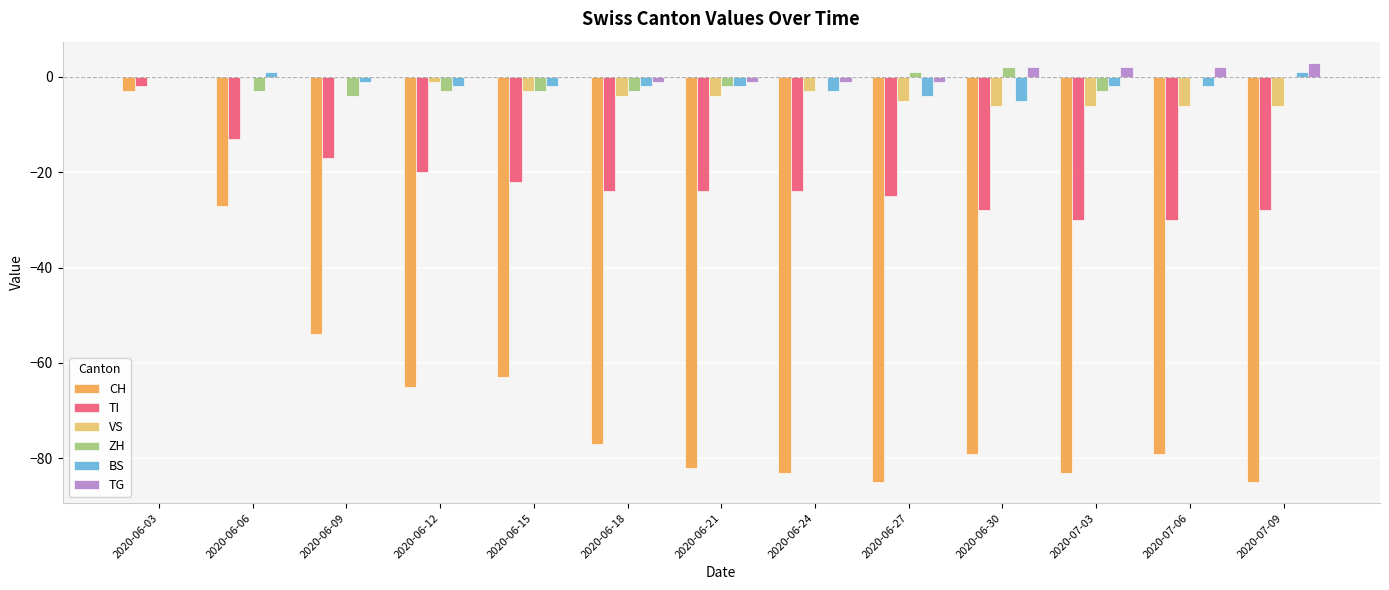

Is the value of ZH at 2020-06-06 greater than the value of CH at 2020-06-21?

Yes